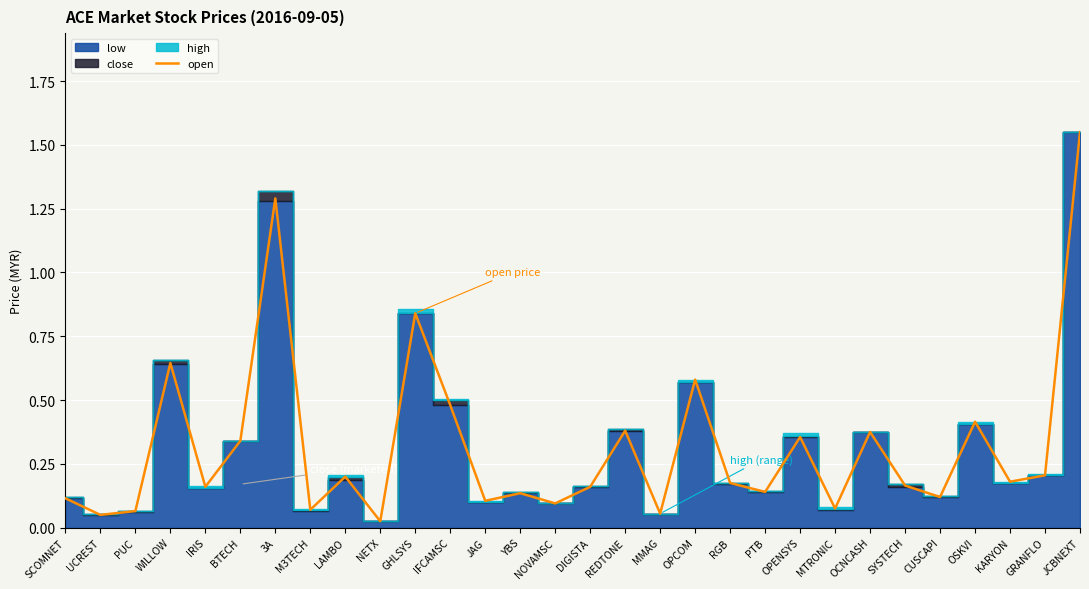

At which category does the chart reach its minimum across all series?

NETX